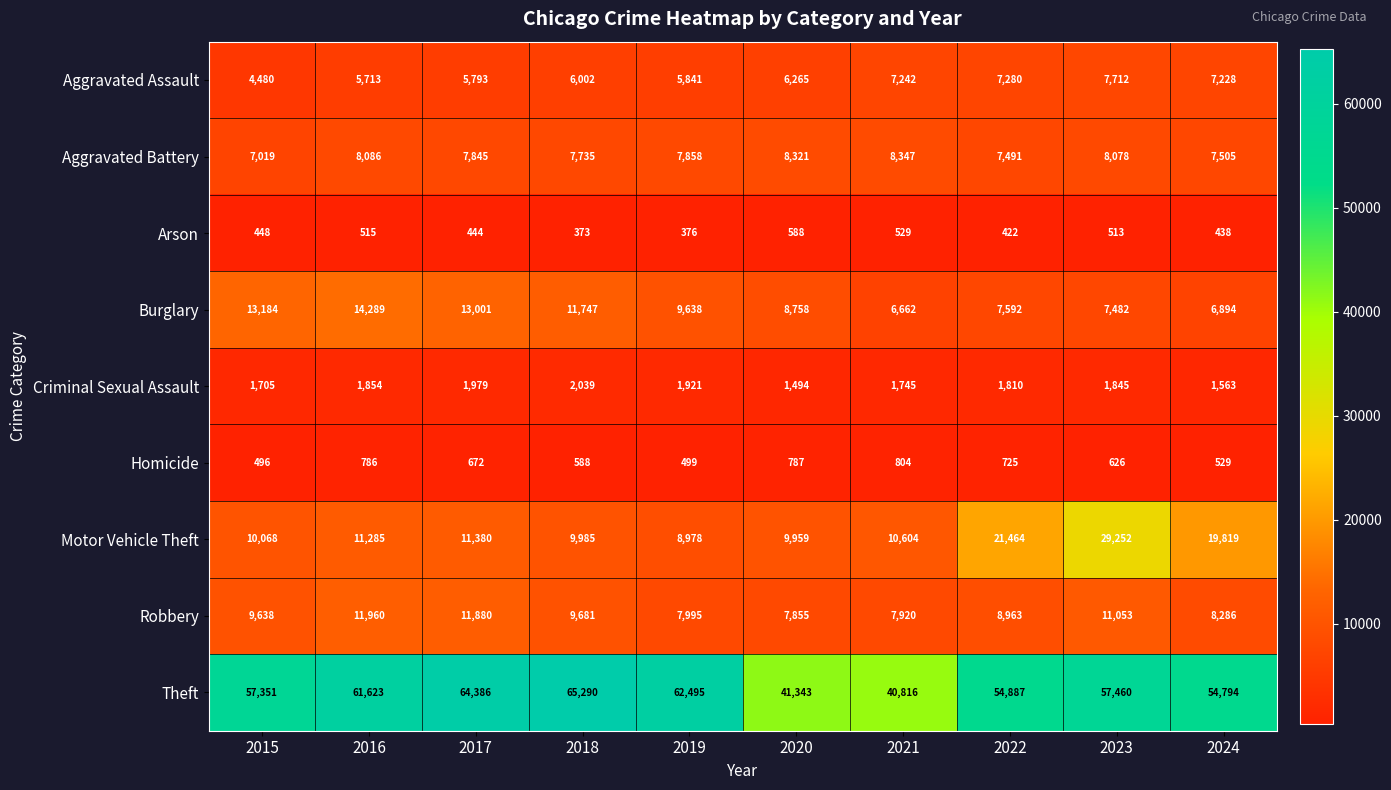

Is it true that Homicide equals 295 at 2015?

False